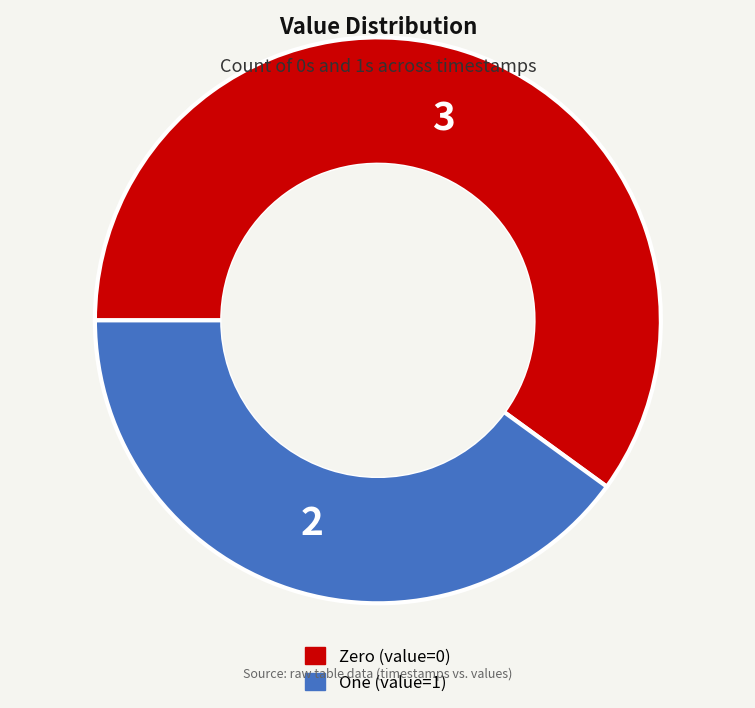

Is there any slice that represents more than half of the pie?

Yes